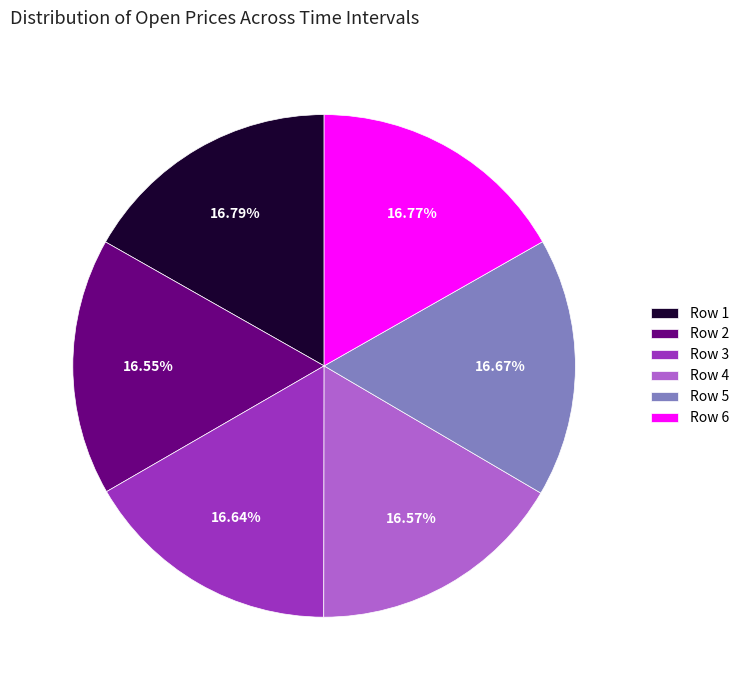

What is the ratio of the value at Row 3 to the value at Row 2?

1.0